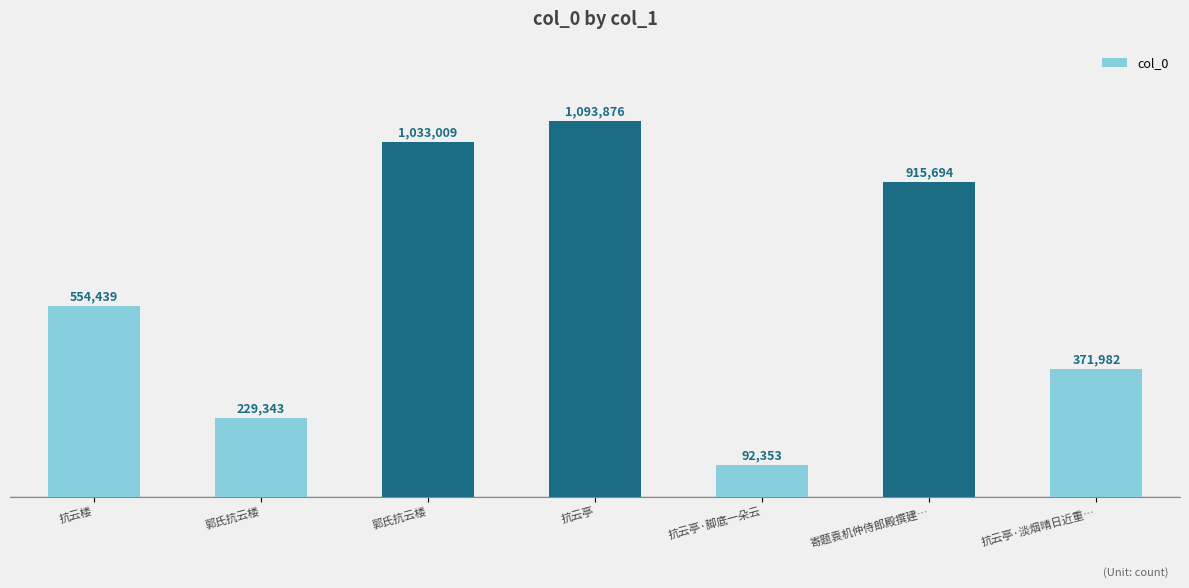

At which category does the chart reach its peak across all series?

抗云亭